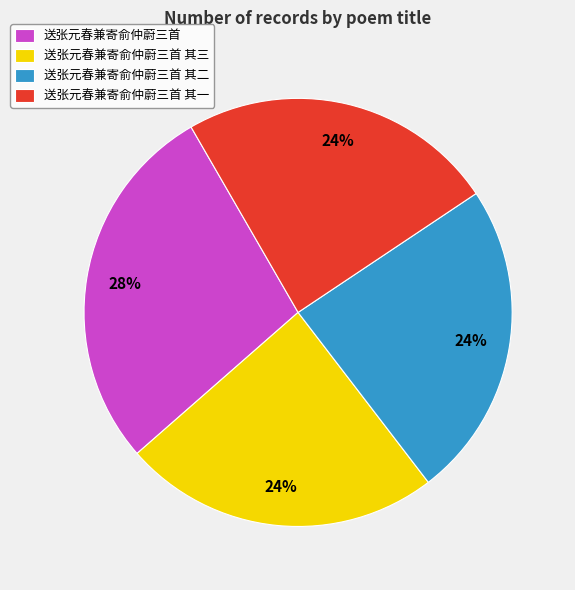

Which category has the biggest portion of the pie?

送张元春兼寄俞仲蔚三首